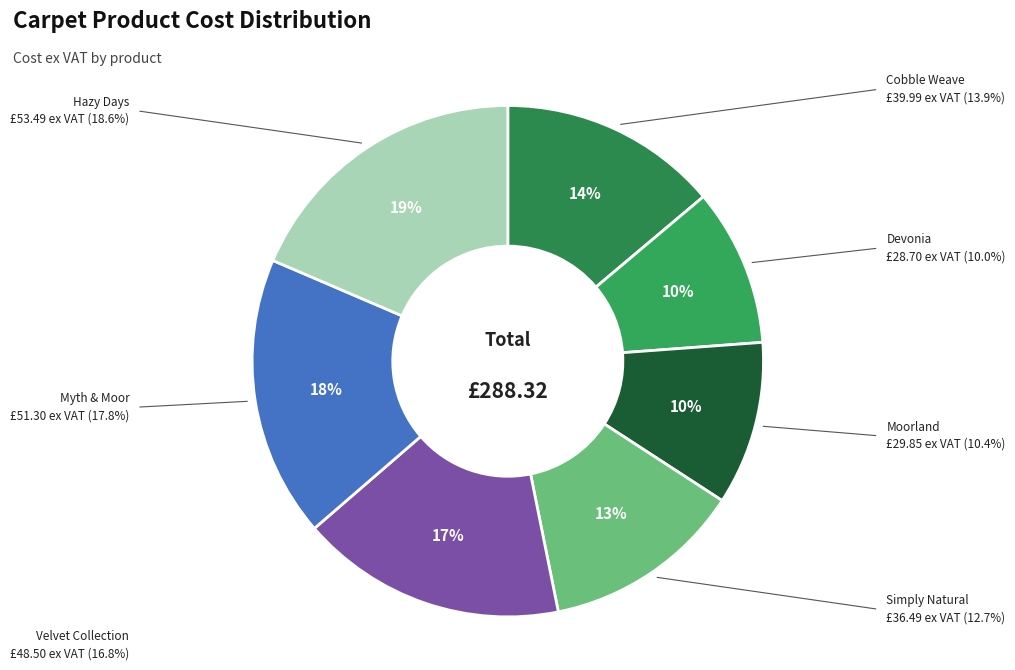

How many segments does this pie chart have?

7